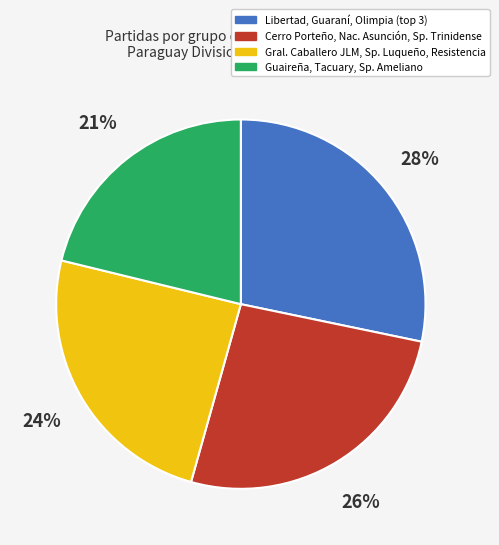

To the nearest percent, what is the average slice percentage?

25%